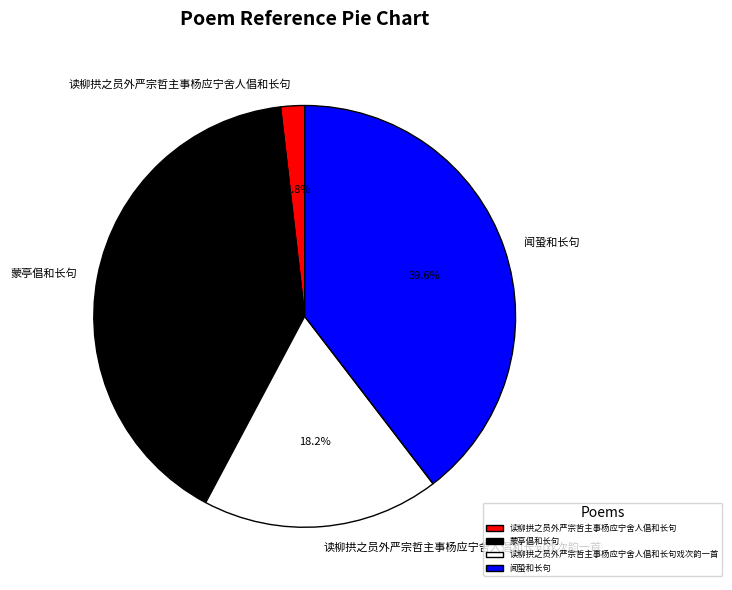

To the nearest percent, what is the average slice percentage?

25%